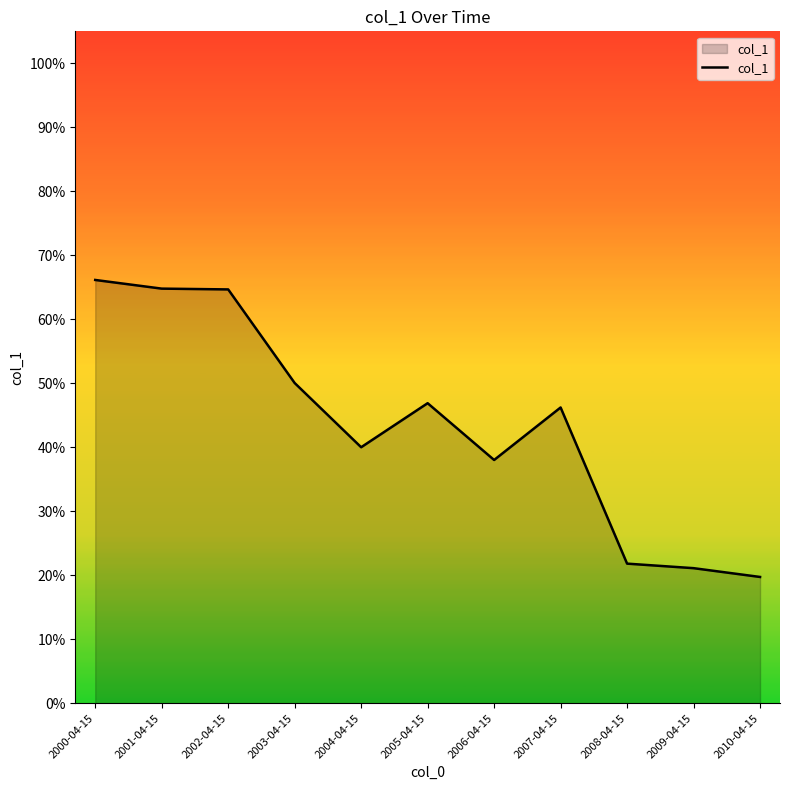

Is this an area chart (filled region under the line)?

Yes